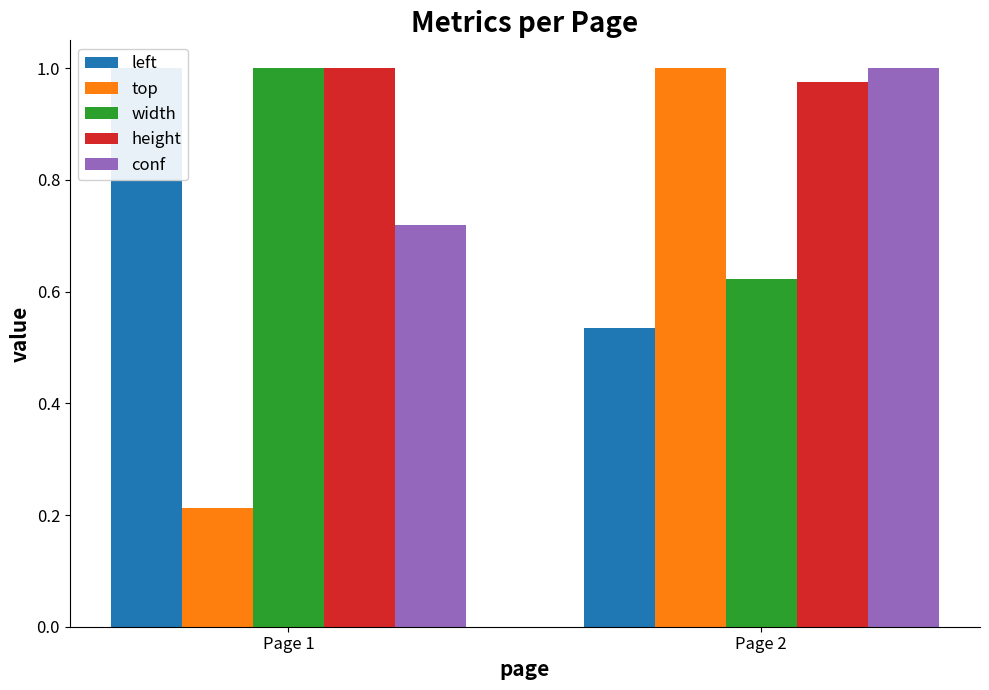

Count the top values in the range 0 to 1.

2